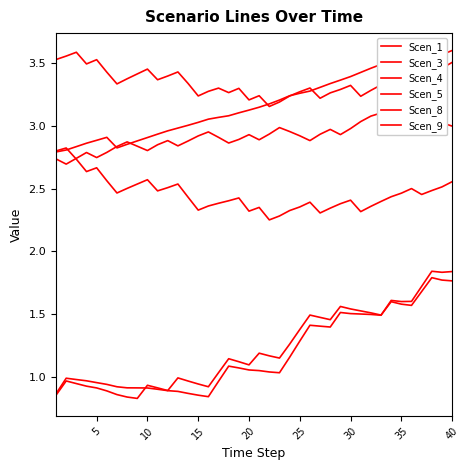

What is the value of the Scen_5 point at the 2nd from the left?

2.8